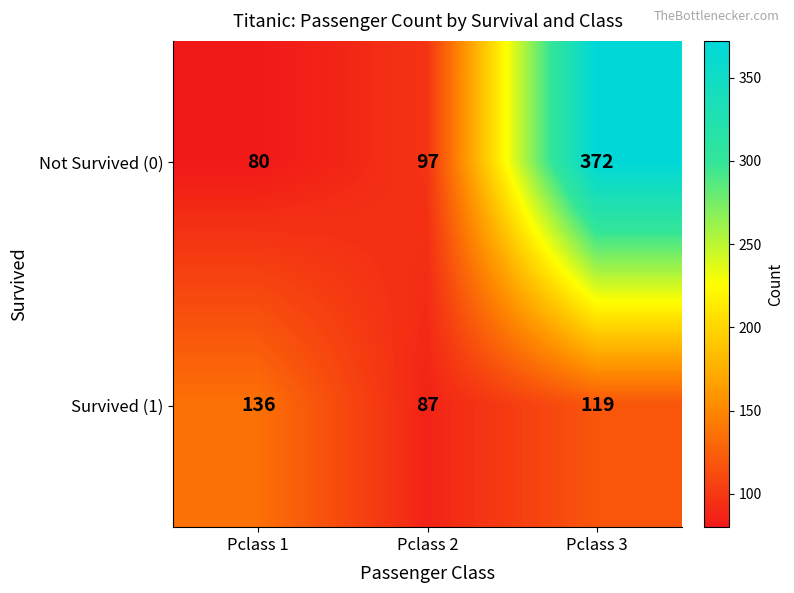

What is the total value across all series at Pclass 1?

216